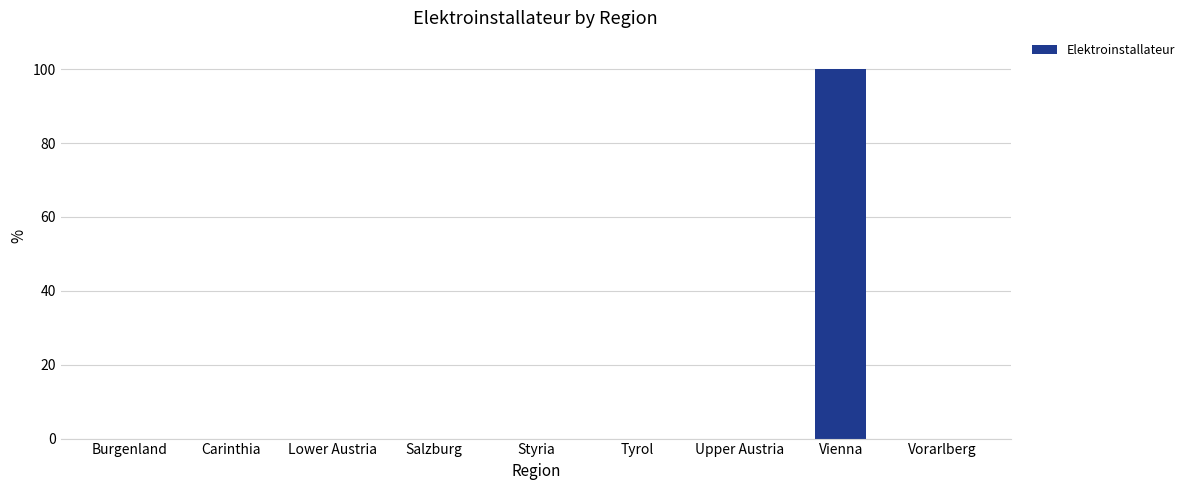

What is the average value?

11